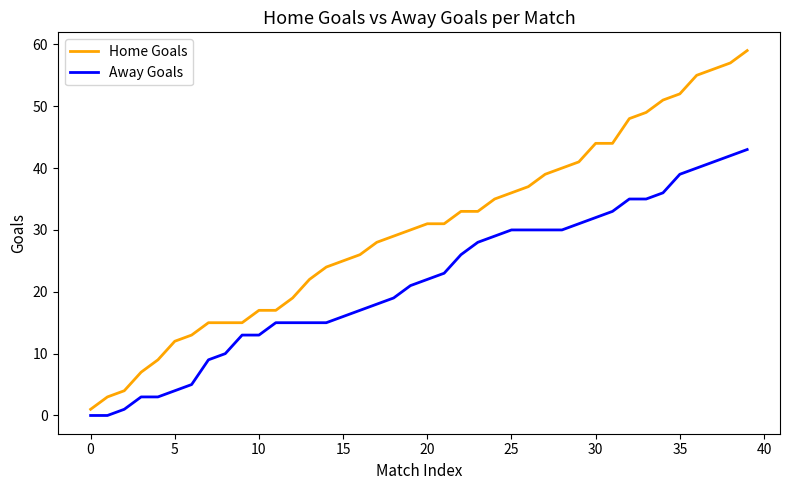

List the series in order of their peak value, highest first.

Home Goals, Away Goals